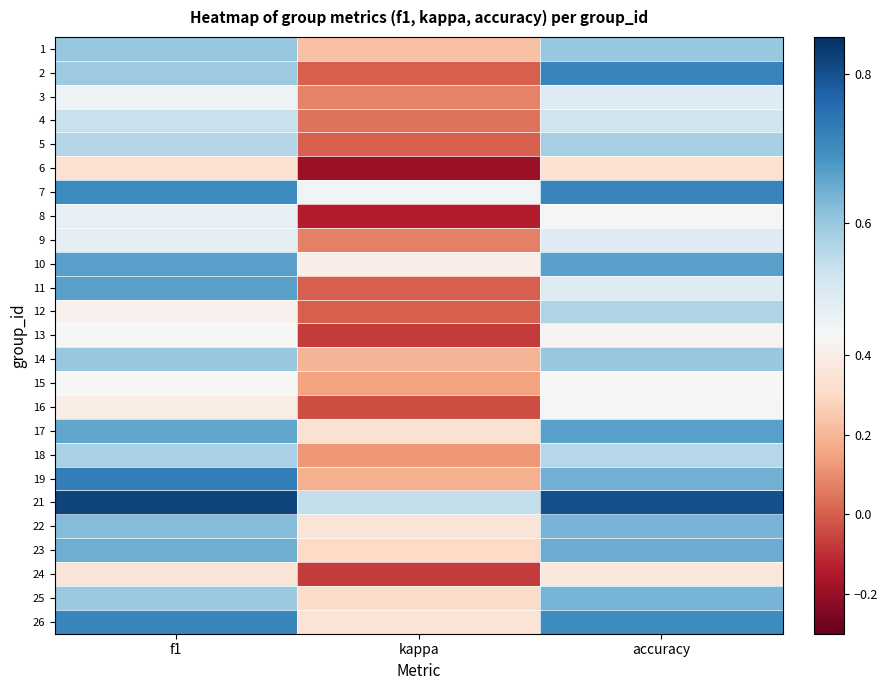

Reading right to left, what are all the values shown in this chart?

1: accuracy=0.6	kappa=0.2	f1=0.6
2: accuracy=0.7	kappa=0.0	f1=0.6
3: accuracy=0.5	kappa=0.1	f1=0.5
4: accuracy=0.5	kappa=0.0	f1=0.5
5: accuracy=0.6	kappa=0.0	f1=0.6
6: accuracy=0.3	kappa=-0.2	f1=0.3
7: accuracy=0.7	kappa=0.5	f1=0.7
8: accuracy=0.5	kappa=-0.1	f1=0.5
9: accuracy=0.5	kappa=0.1	f1=0.5
10: accuracy=0.7	kappa=0.4	f1=0.7
11: accuracy=0.5	kappa=0.0	f1=0.7
12: accuracy=0.6	kappa=0.0	f1=0.4
13: accuracy=0.4	kappa=-0.1	f1=0.5
14: accuracy=0.6	kappa=0.2	f1=0.6
15: accuracy=0.4	kappa=0.2	f1=0.4
16: accuracy=0.5	kappa=-0.0	f1=0.4
17: accuracy=0.7	kappa=0.3	f1=0.7
18: accuracy=0.6	kappa=0.1	f1=0.6
19: accuracy=0.6	kappa=0.2	f1=0.7
21: accuracy=0.8	kappa=0.5	f1=0.8
22: accuracy=0.6	kappa=0.4	f1=0.6
23: accuracy=0.6	kappa=0.3	f1=0.6
24: accuracy=0.4	kappa=-0.1	f1=0.4
25: accuracy=0.6	kappa=0.3	f1=0.6
26: accuracy=0.7	kappa=0.3	f1=0.7